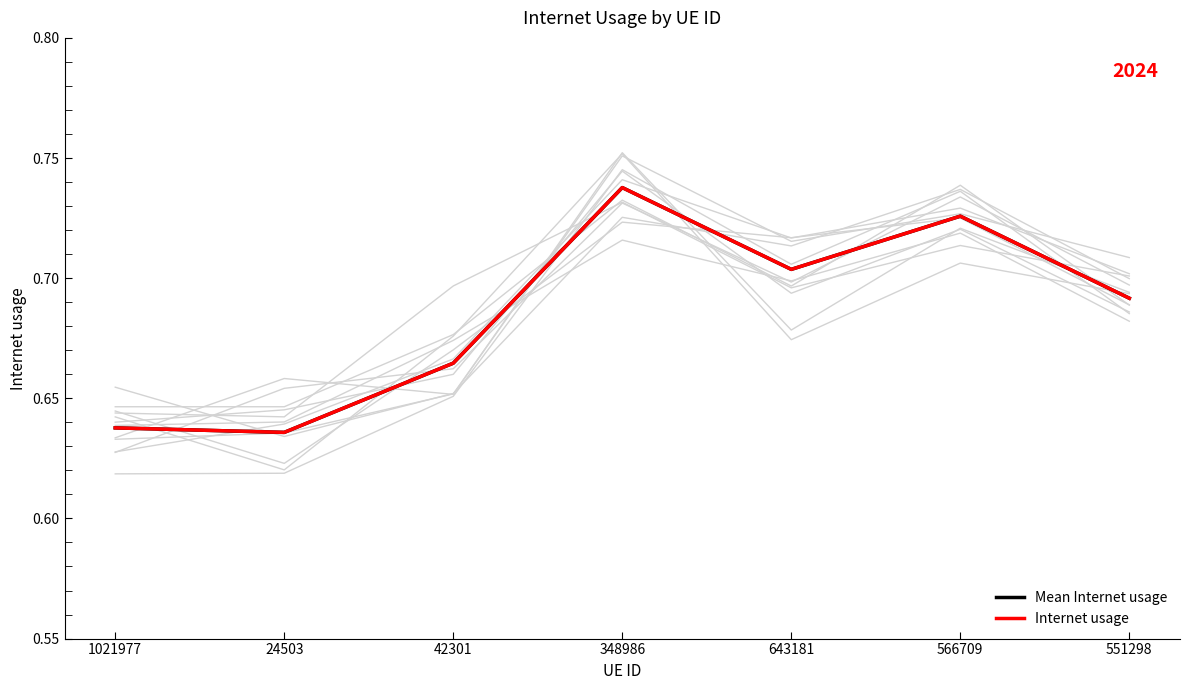

What value does the Internet usage series have at 551298?

0.7